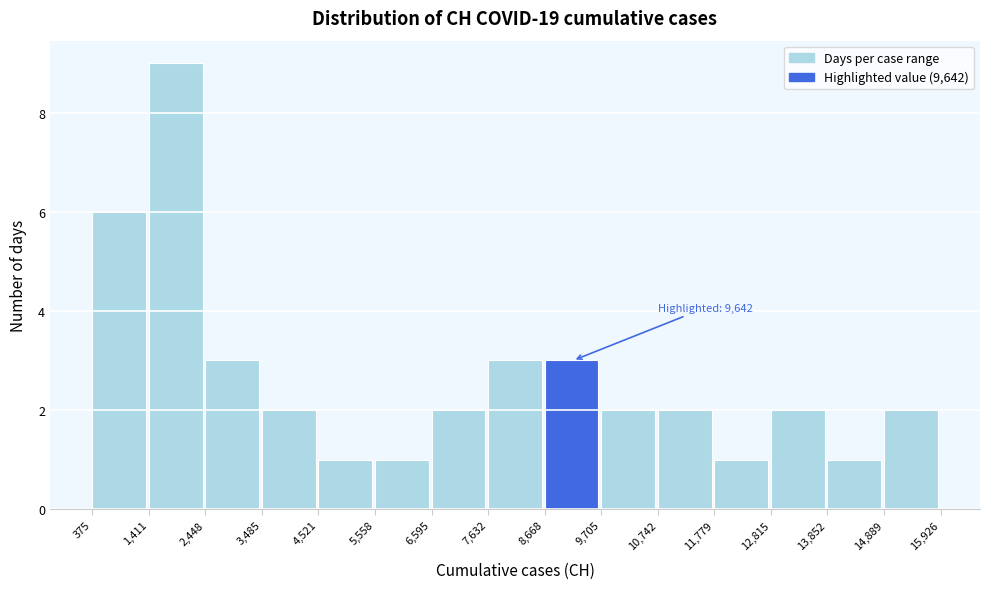

Which range on the x-axis has the tallest bar?

1,411 to 2,448